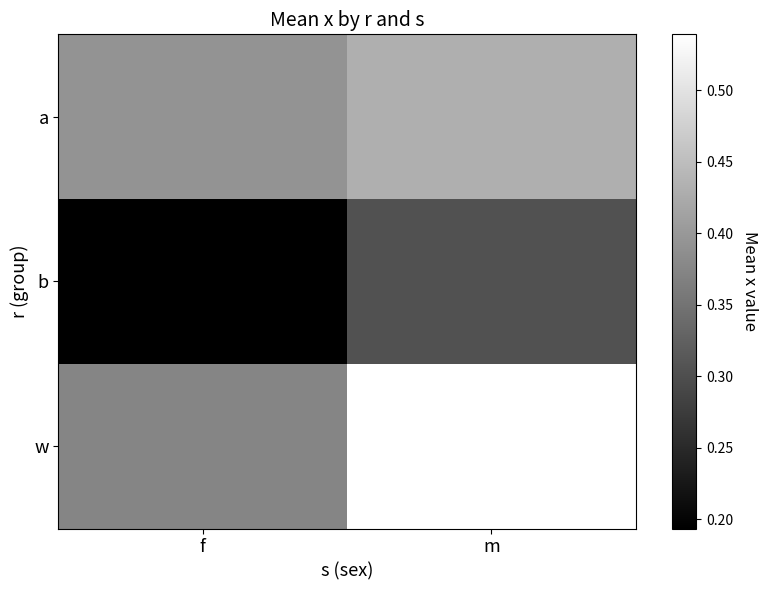

Reading left to right, extract all data points from this chart.

a: f=0.4	m=0.4
b: f=0.2	m=0.3
w: f=0.4	m=0.5